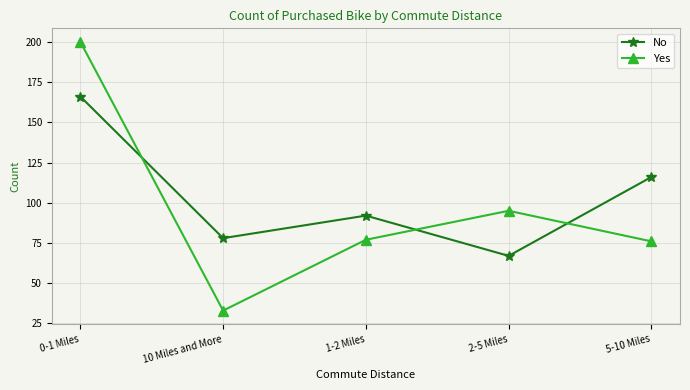

Reading right to left, extract all data points from this chart.

No: 116	67	92	78	166
Yes: 76	95	77	33	200